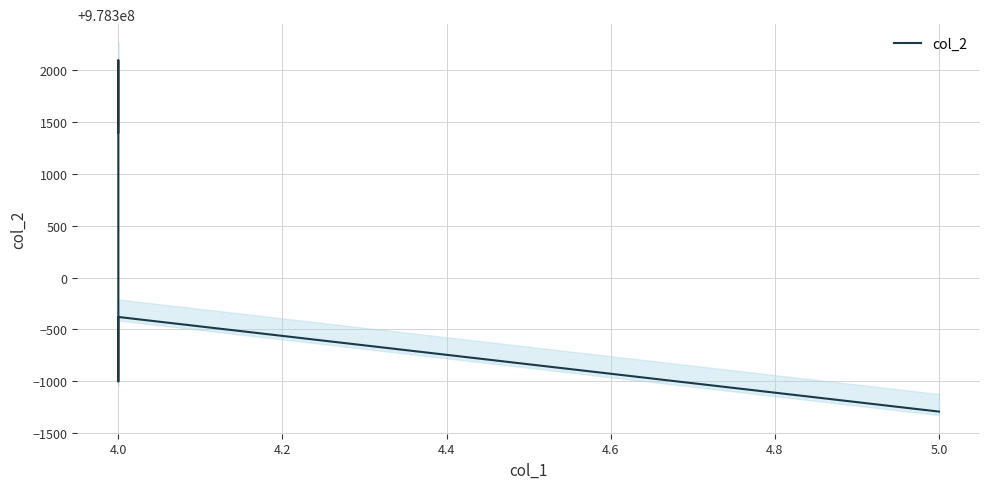

Where is the first local maximum?

4.0